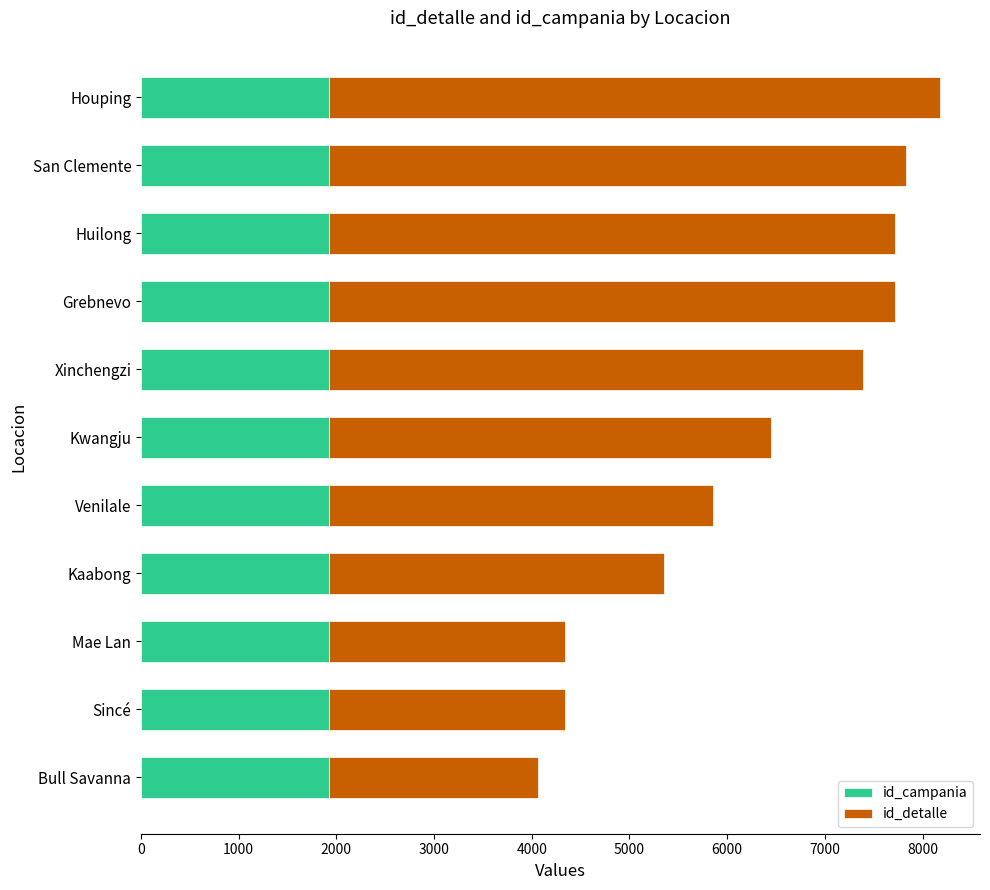

The value of id_campania at Houping is 1925. True or false?

True